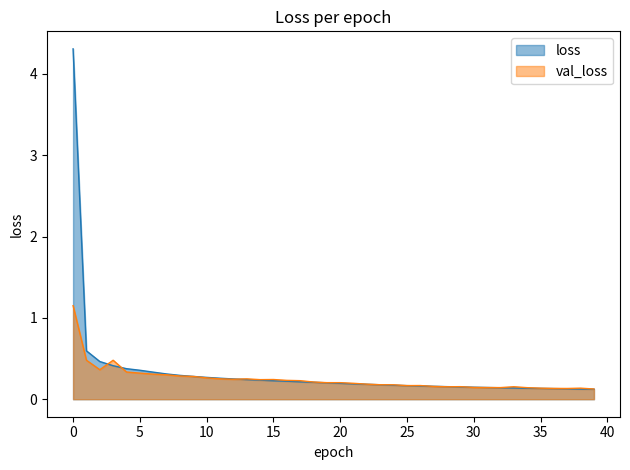

What is the average value of the loss series?

0.3